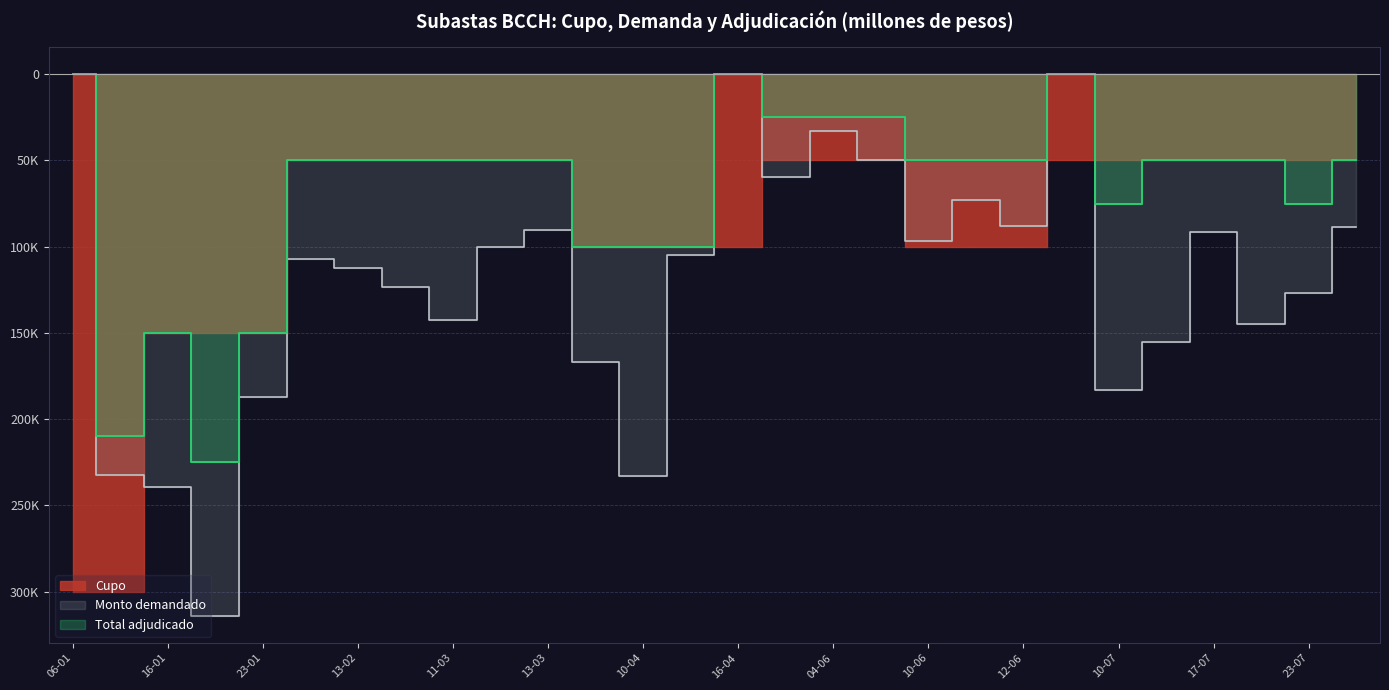

What is the value of the Total adjudicado point at the 26th from the left?

-50000